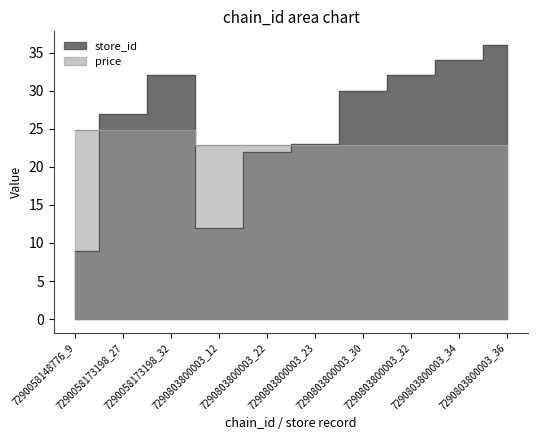

Which series has the largest total across all categories?

store_id